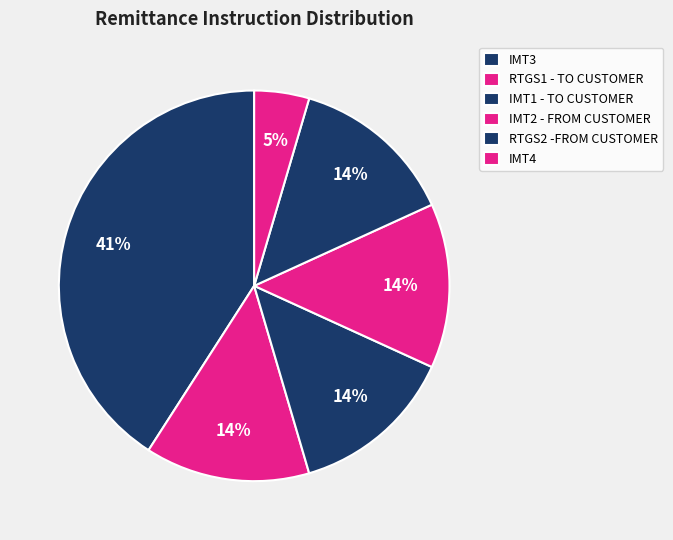

How many slices are in this pie chart?

6